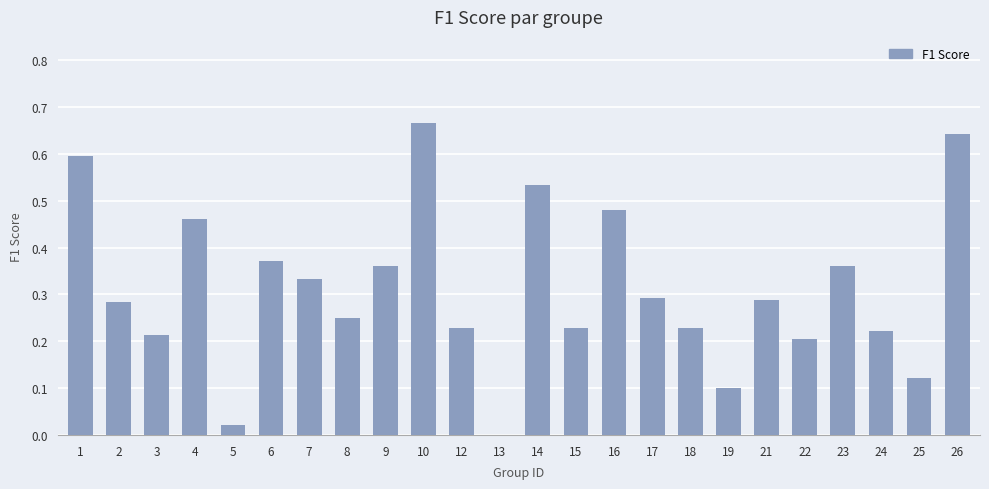

Is it true that the value at 2 is 0.4?

False